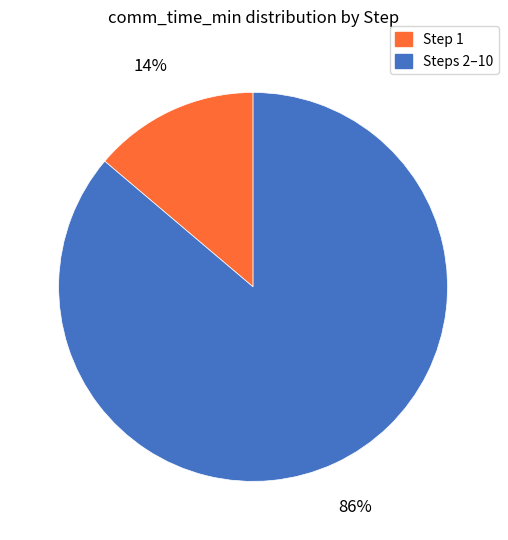

Between Step 1 and Steps 2–10, which is larger?

Steps 2–10